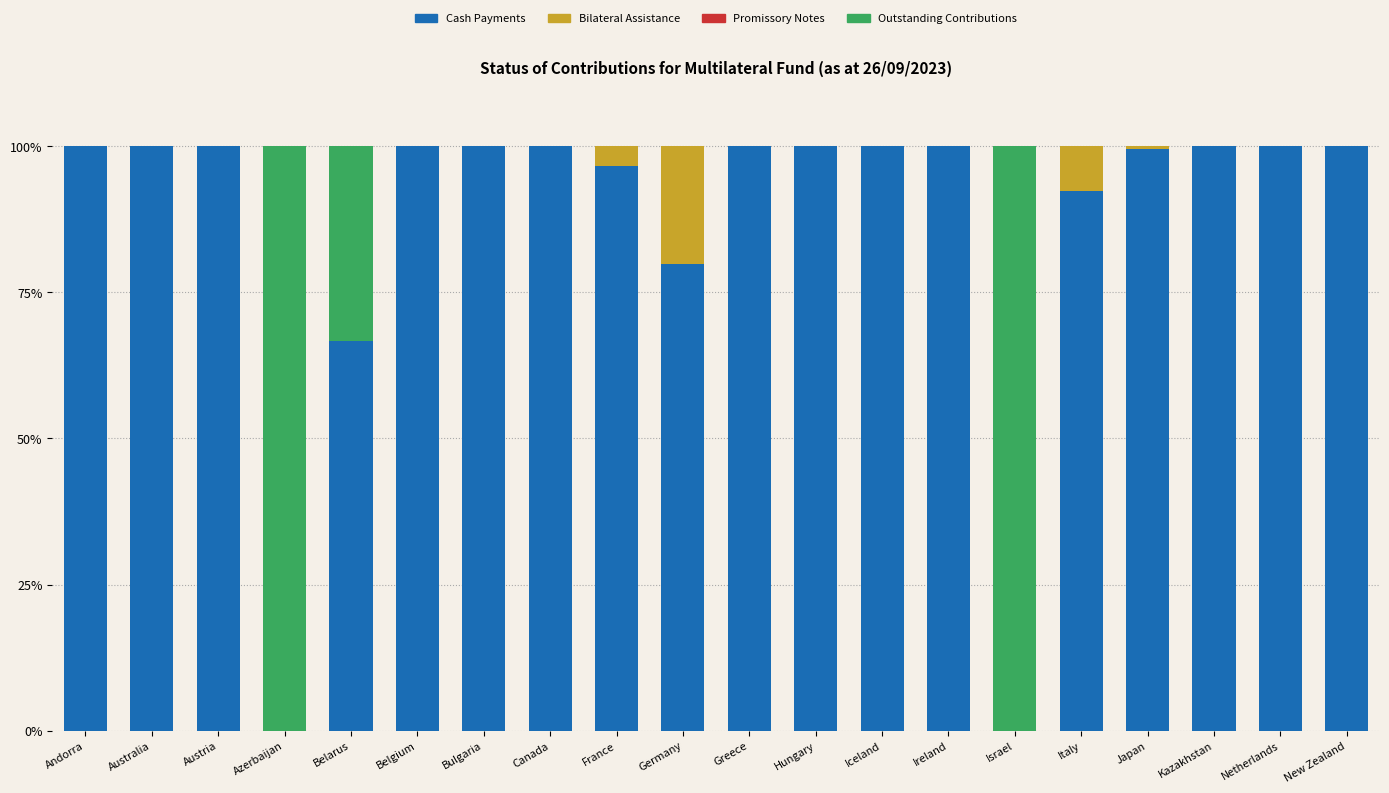

What is the total value across all series at Azerbaijan?

100.0